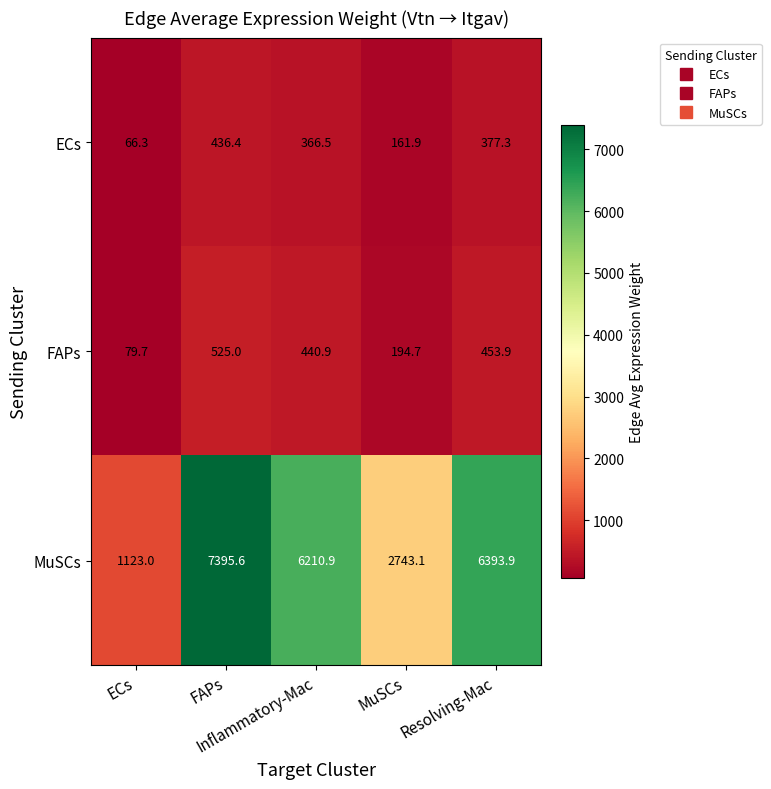

Rank the series at FAPs from highest to lowest value.

MuSCs, FAPs, ECs